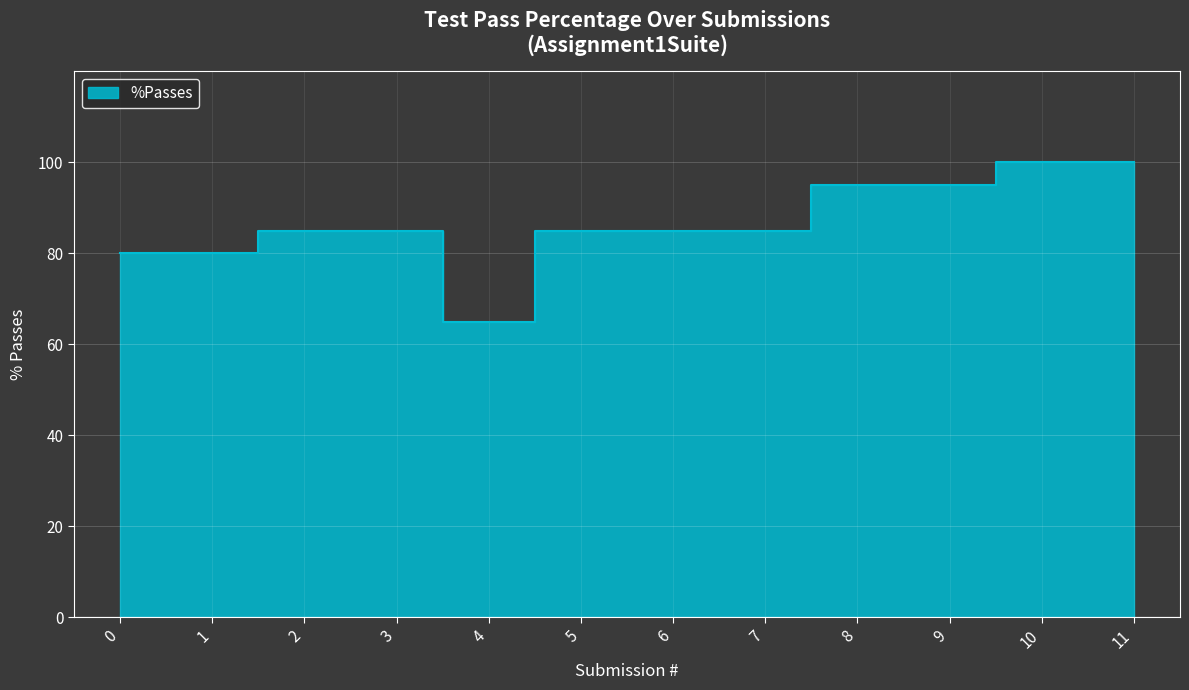

What is the difference between the values at 10 and 4?

35